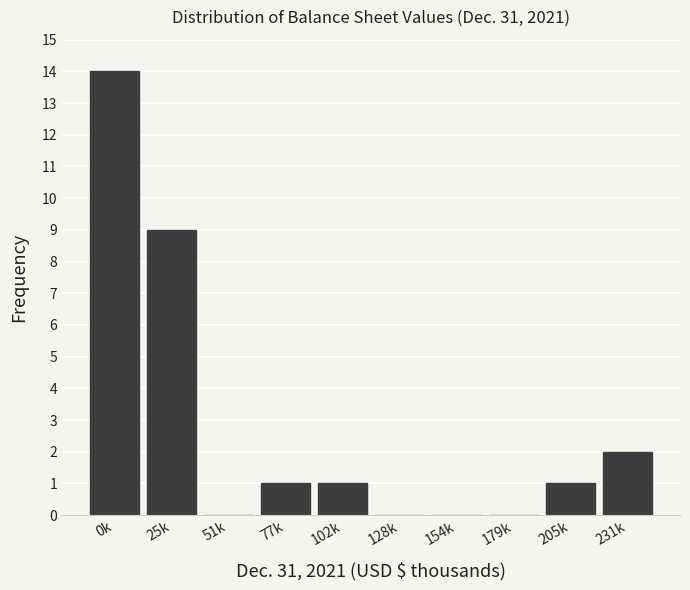

Reading right to left, extract all data points from this chart.

231k=2	205k=1	179k=0	154k=0	128k=0	102k=1	77k=1	51k=0	25k=9	0k=14